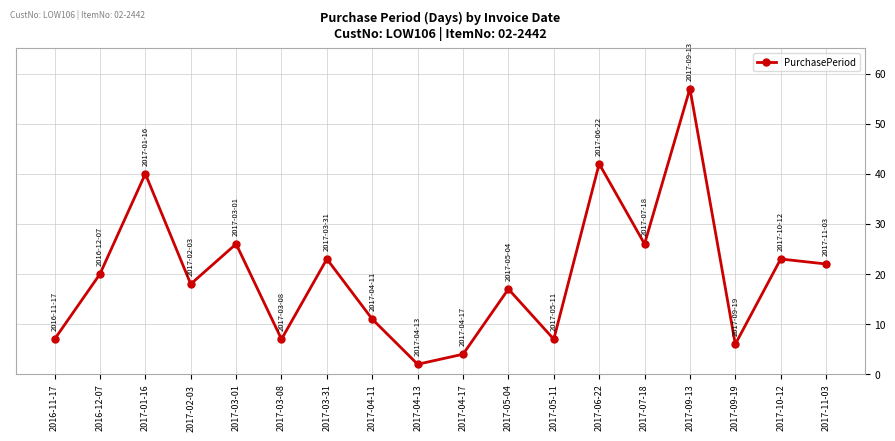

What is the change in value from 2016-12-07 to 2017-10-12?

+3